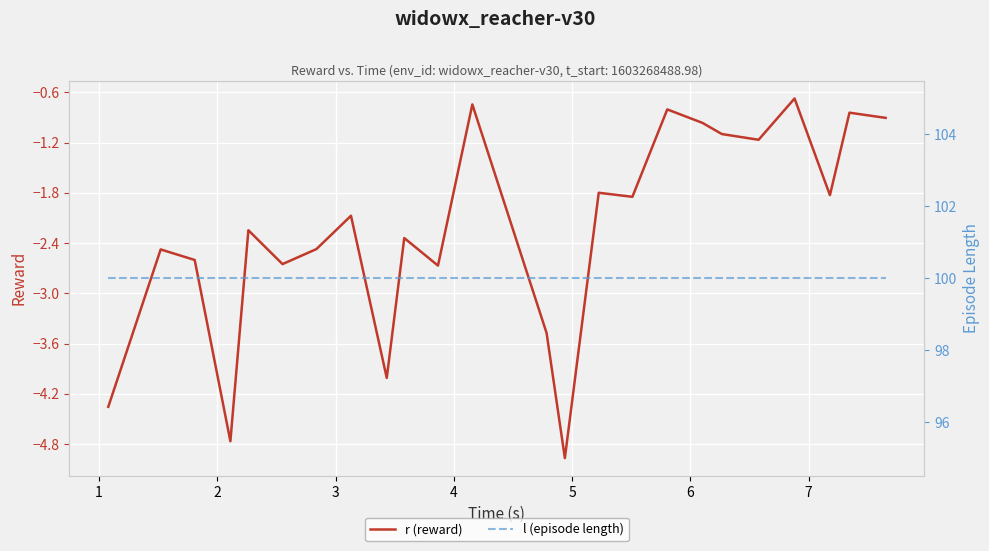

True or false: l (episode length) has more than 2 points higher than both neighbors.

False